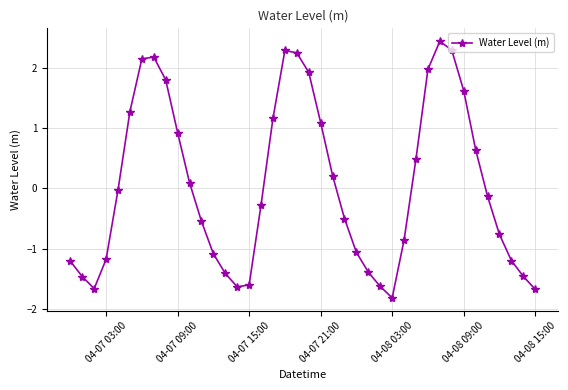

What is the minimum value shown in the chart?

-1.8